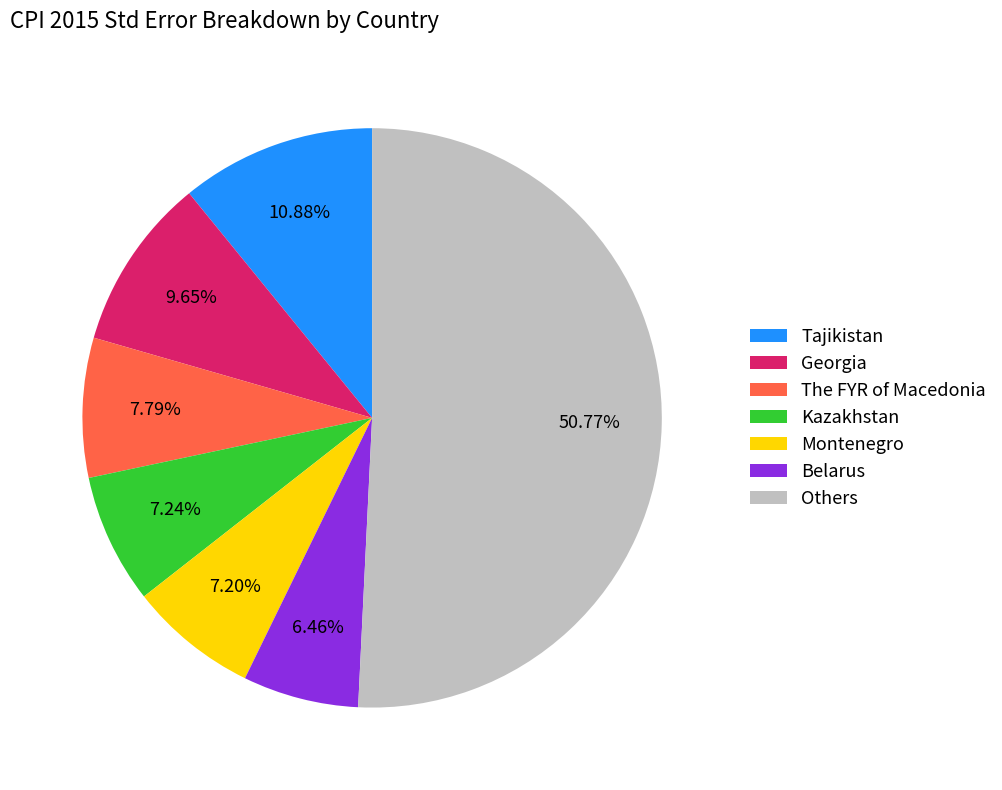

The Tajikistan slice represents 11% of the pie. True or false?

True